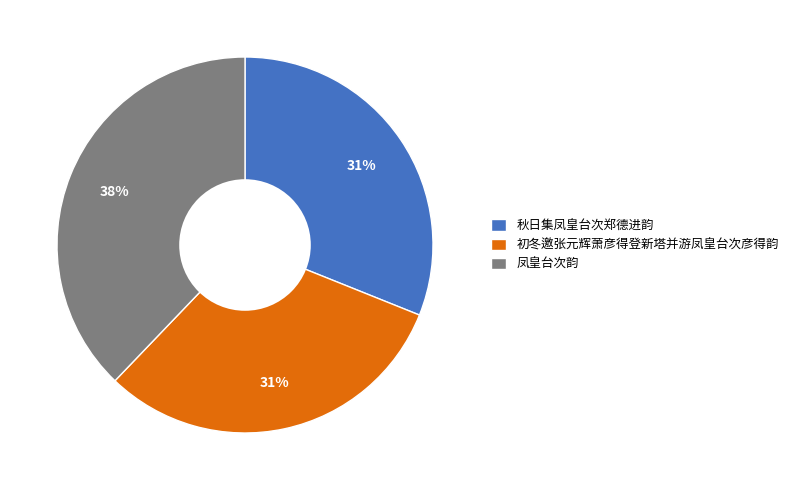

Does any single category account for the majority?

No